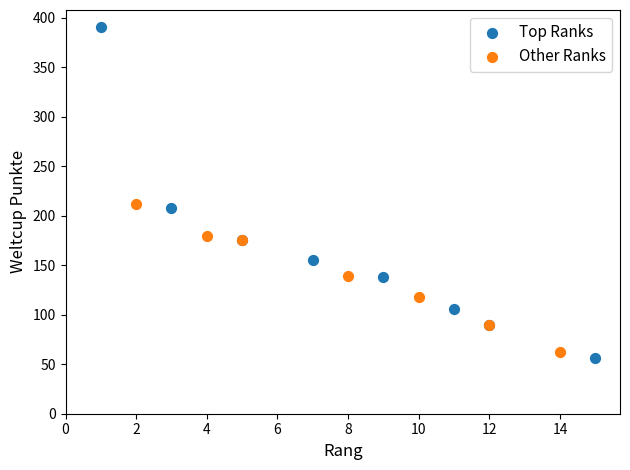

Which series reaches the maximum Y coordinate?

Top Ranks